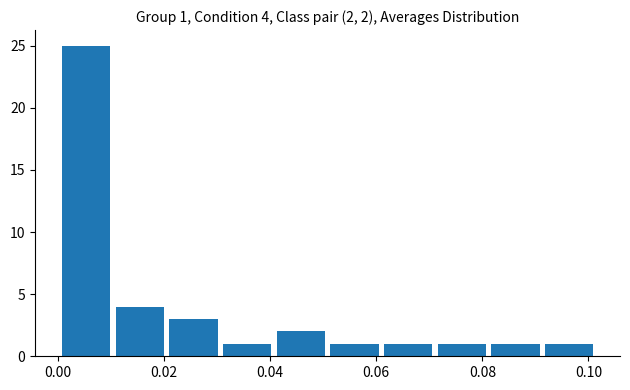

Which range on the x-axis has the tallest bar?

0.000 to 0.010